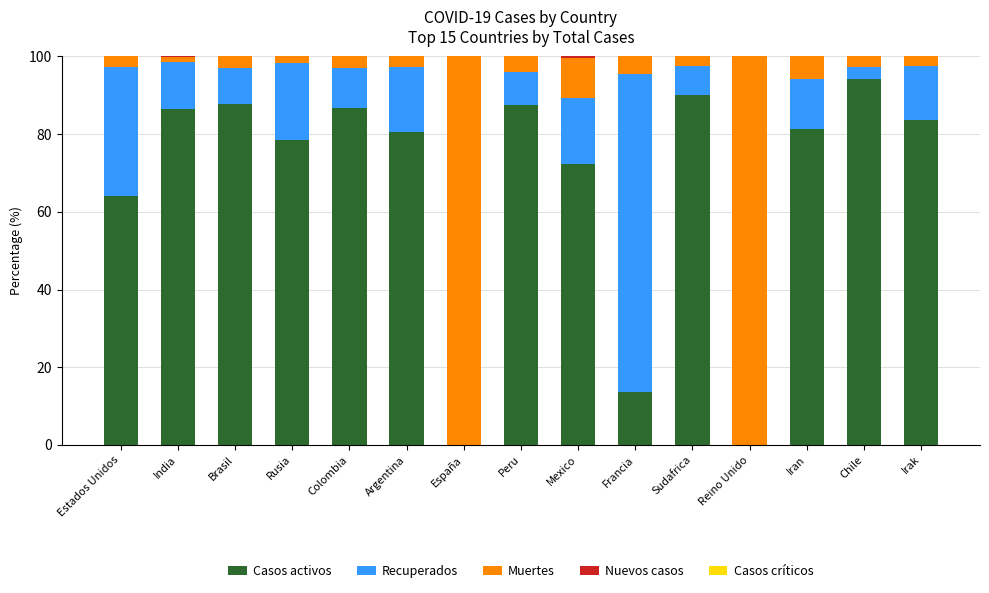

What is the total value across all series at Colombia?

100.0